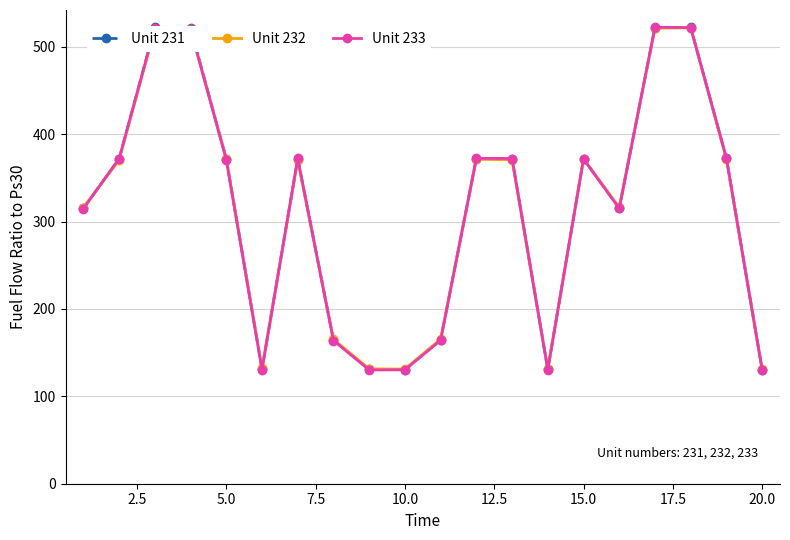

Is this an area chart (filled region under the line)?

No